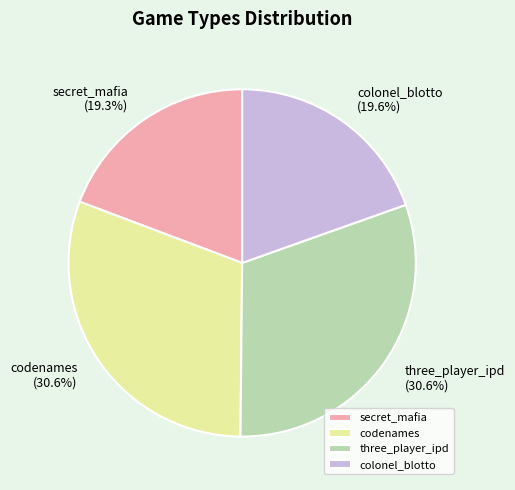

True or false: three_player_ipd accounts for 31% of the total.

True